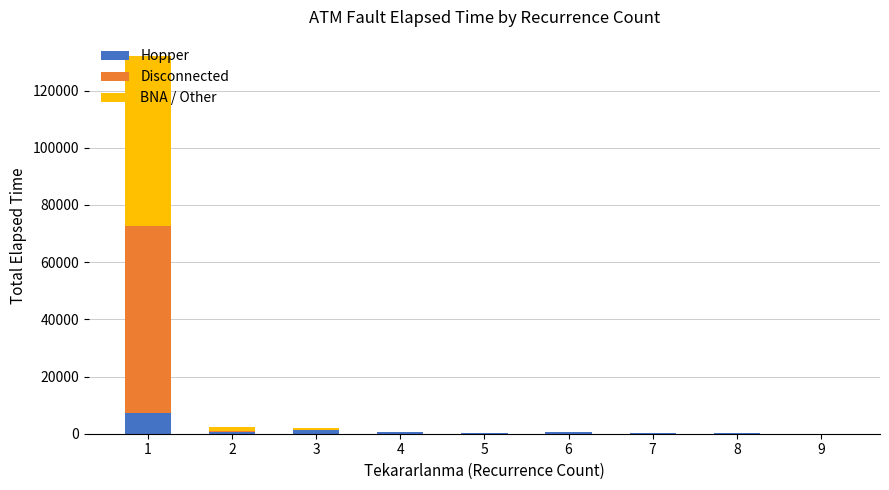

At which category is the sum across all series the highest?

1